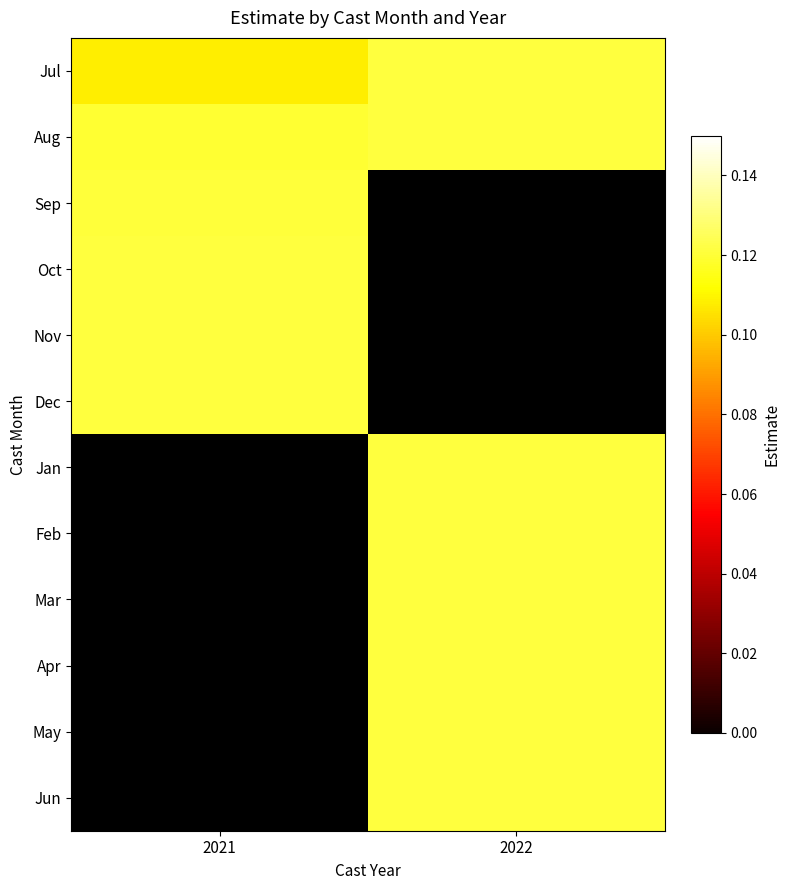

The Aug series shows 0.2 at 2021. True or false?

False